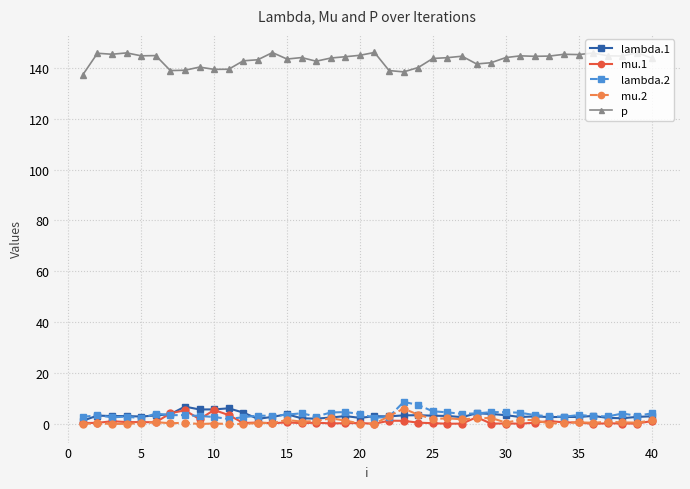

What is the value of the lambda.2 point at the 19th from the left?

4.7